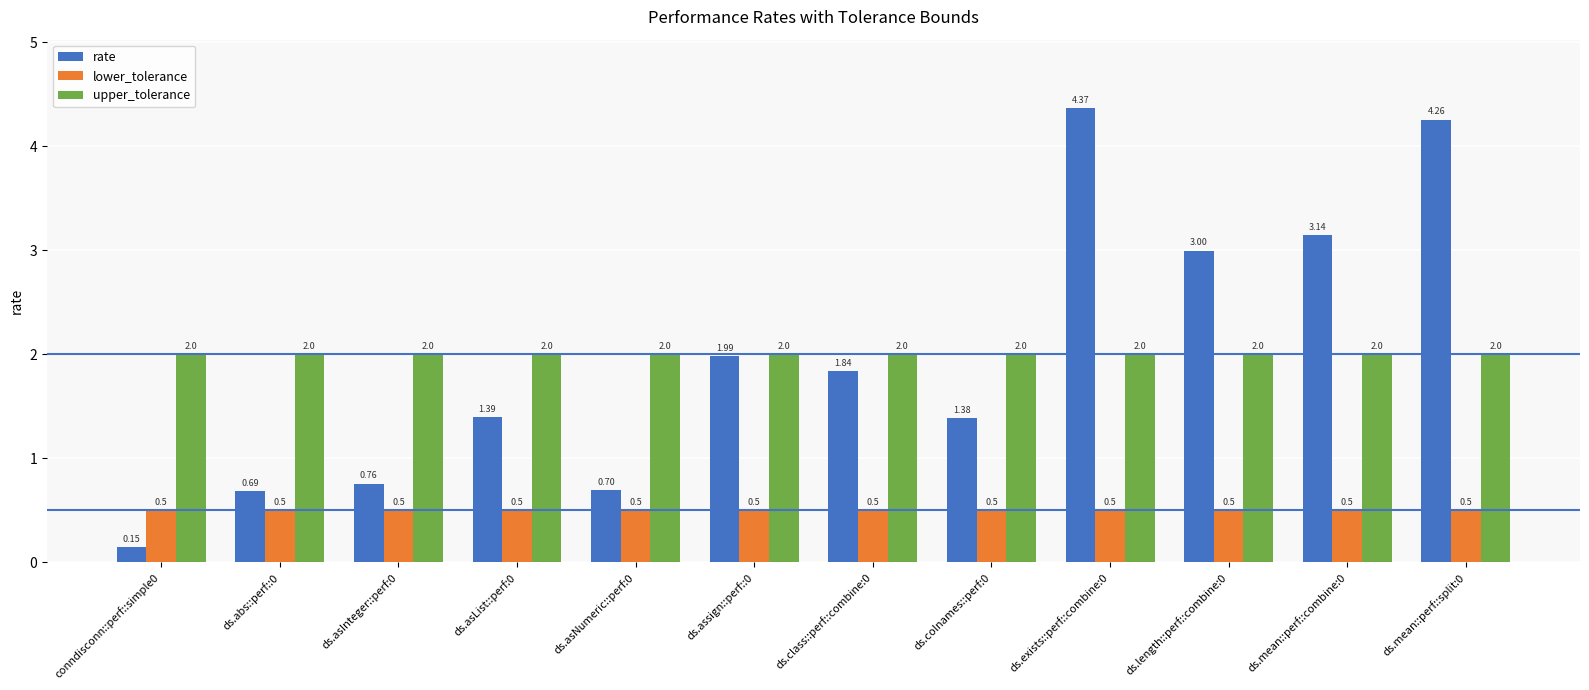

Which series has the largest total across all categories?

upper_tolerance